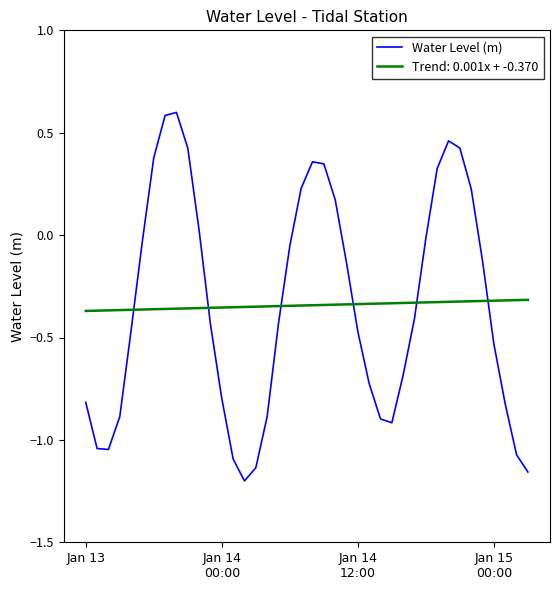

What is the difference between the maximum and minimum values in the Water Level (m) series?

1.8